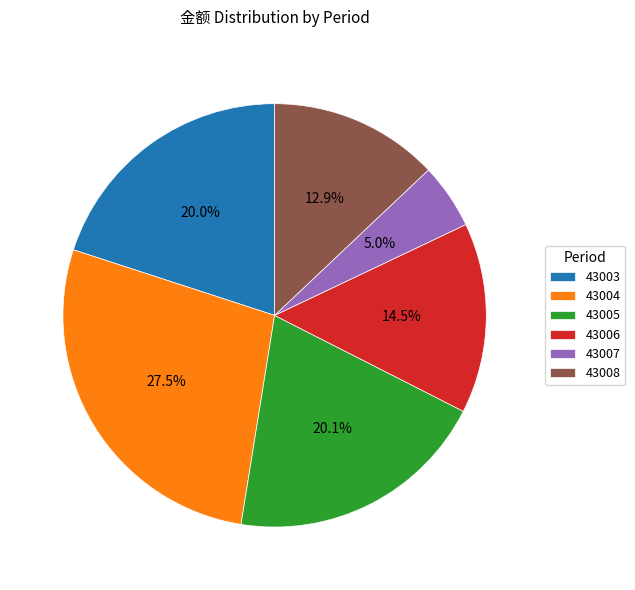

To the nearest percent, what portion does 43005 represent?

20%